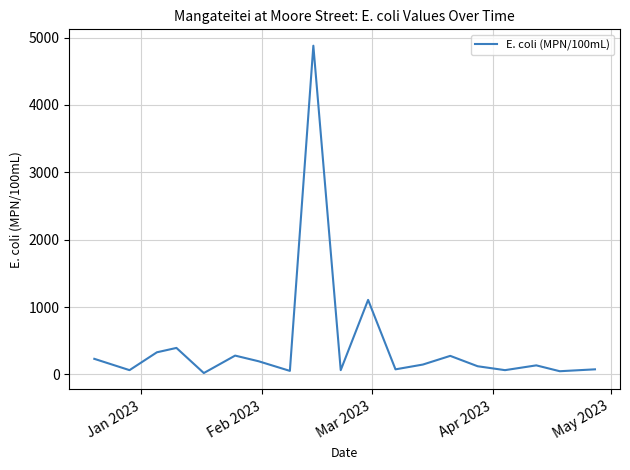

What is the difference between the maximum and second lowest values?

4833